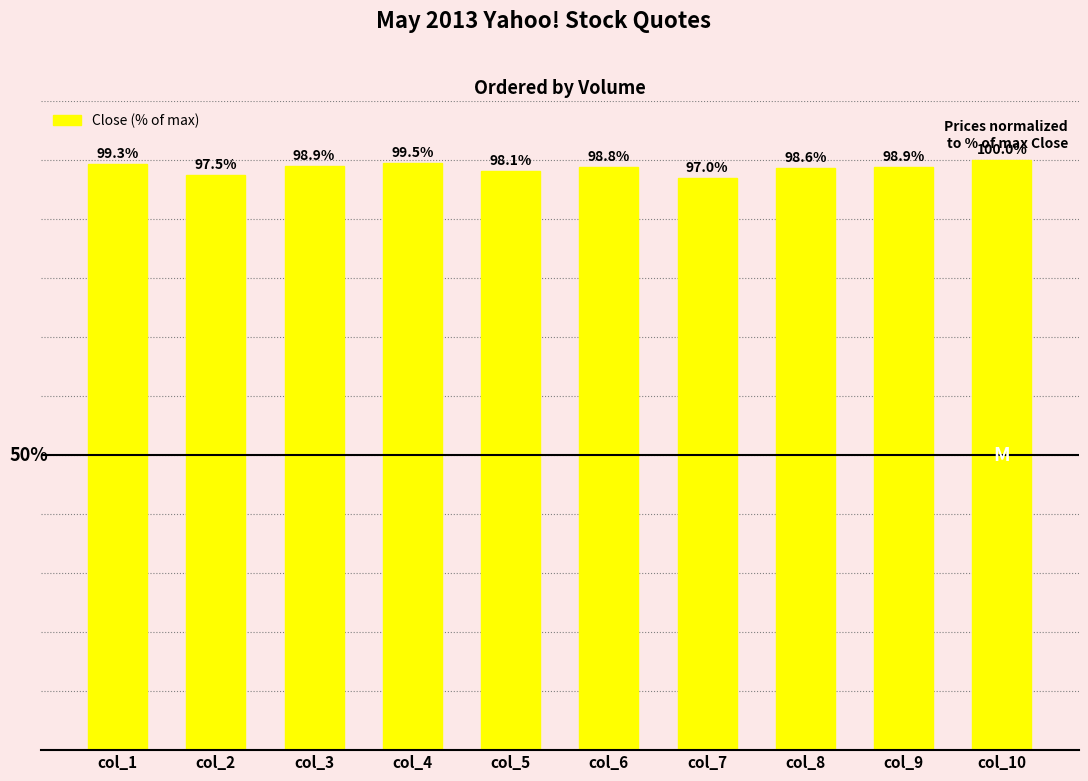

Which has a higher value, col_4 or col_2?

col_4